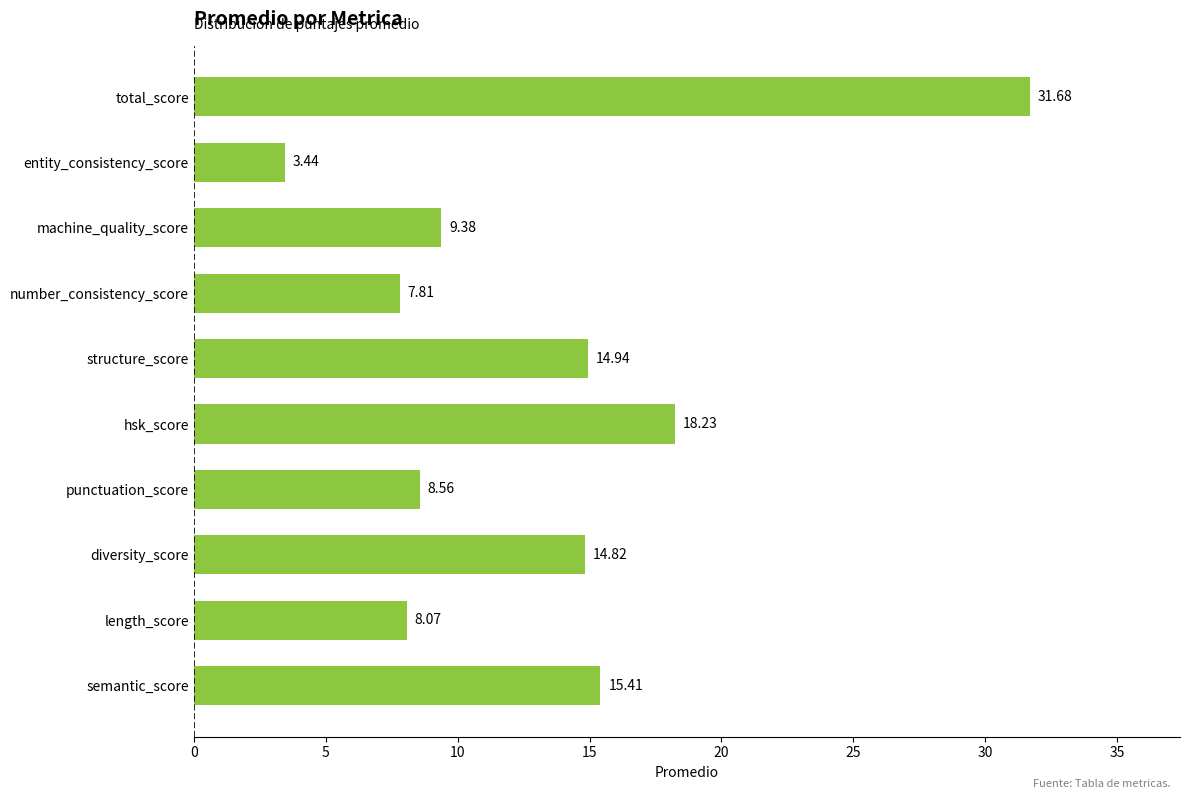

Which label corresponds to the smallest value in the chart?

entity_consistency_score